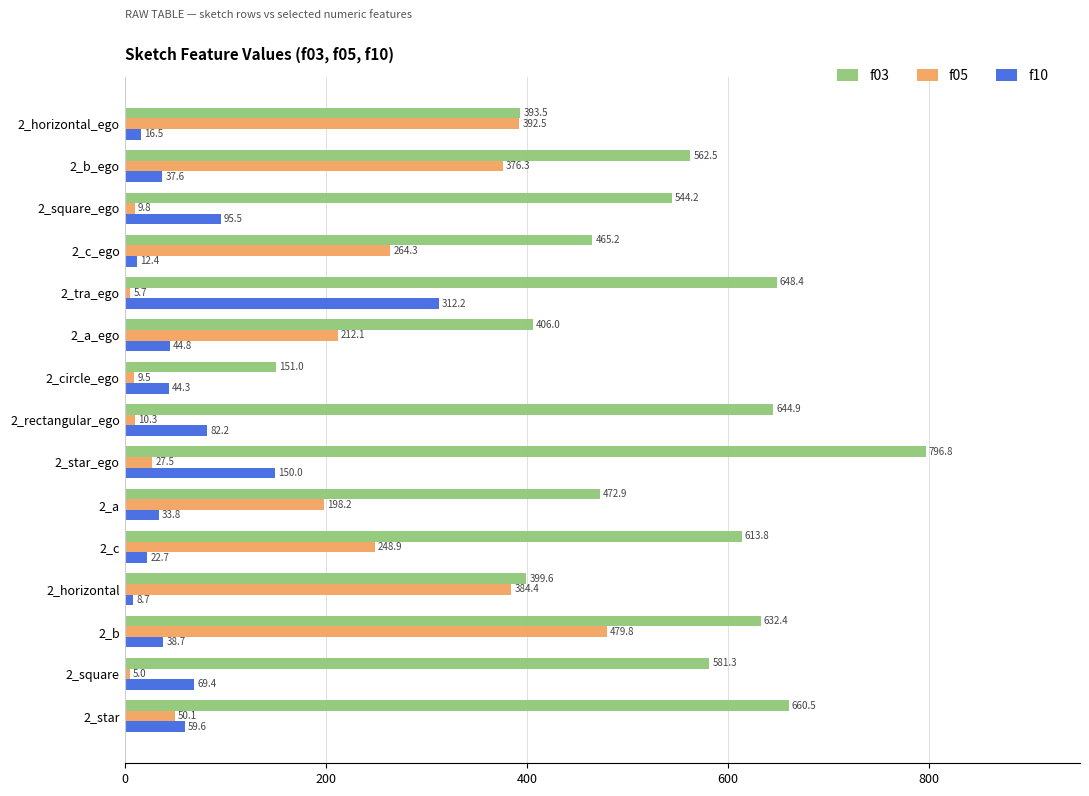

Which category has the highest value across all series?

2_star_ego